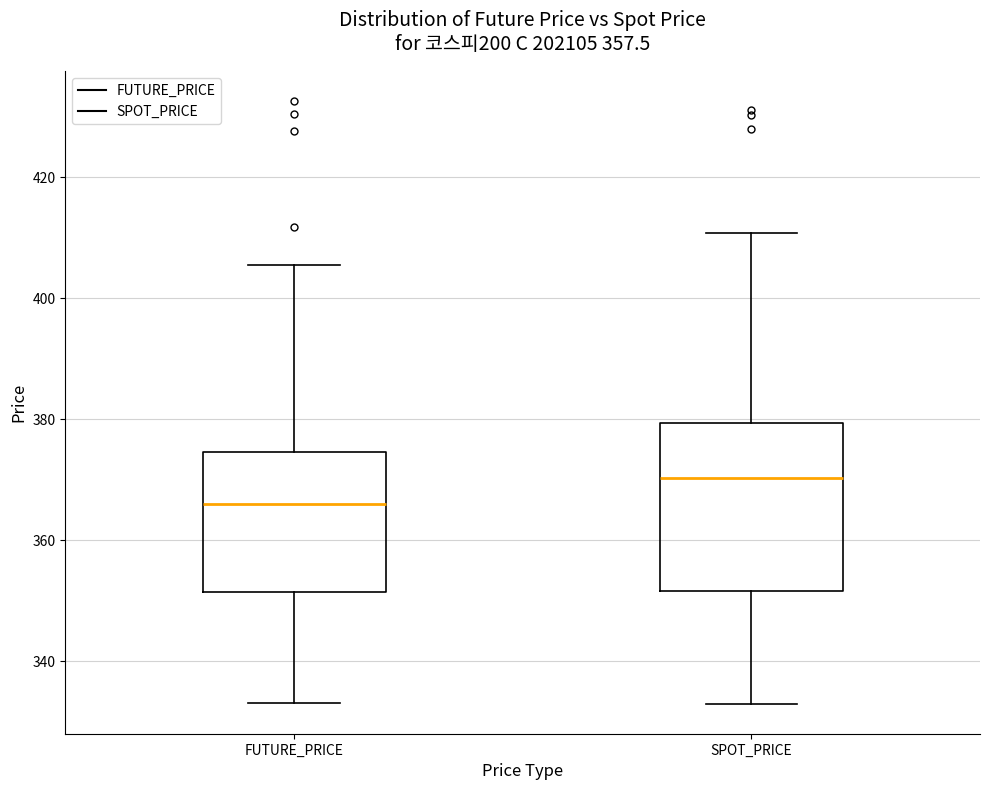

Reading left to right, transcribe this box plot: for each box, give where its median line is, the range the box spans, and where its two whiskers end, as read against the y-axis. The values are not printed on the chart, so give them approximately, as read against the axis.

FUTURE_PRICE: median 366, box 352 to 374, whiskers 334 to 406
SPOT_PRICE: median 370, box 352 to 380, whiskers 334 to 410